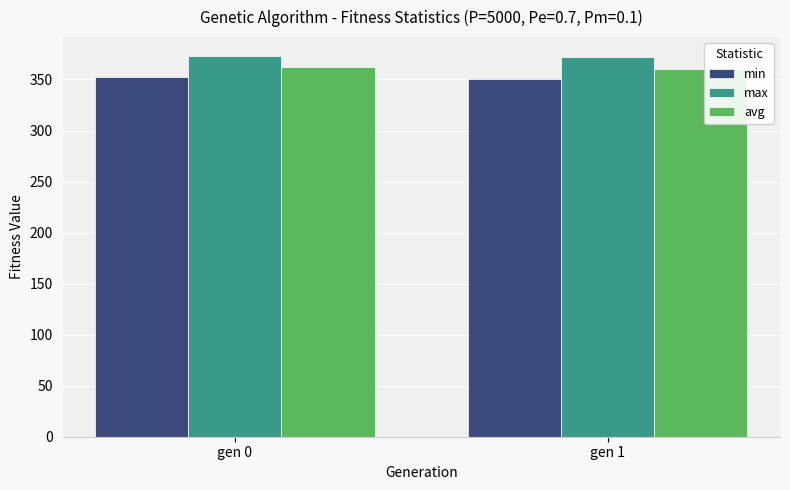

What is the difference between the highest and lowest values at gen 1?

21.6